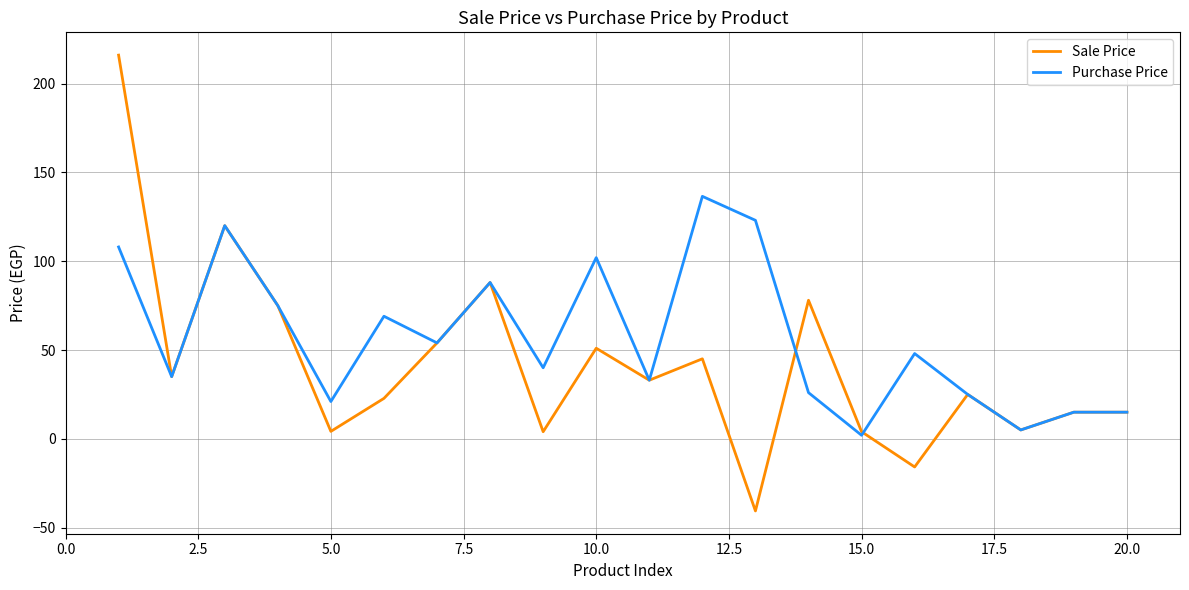

Which series has the widest spread of values?

Sale Price